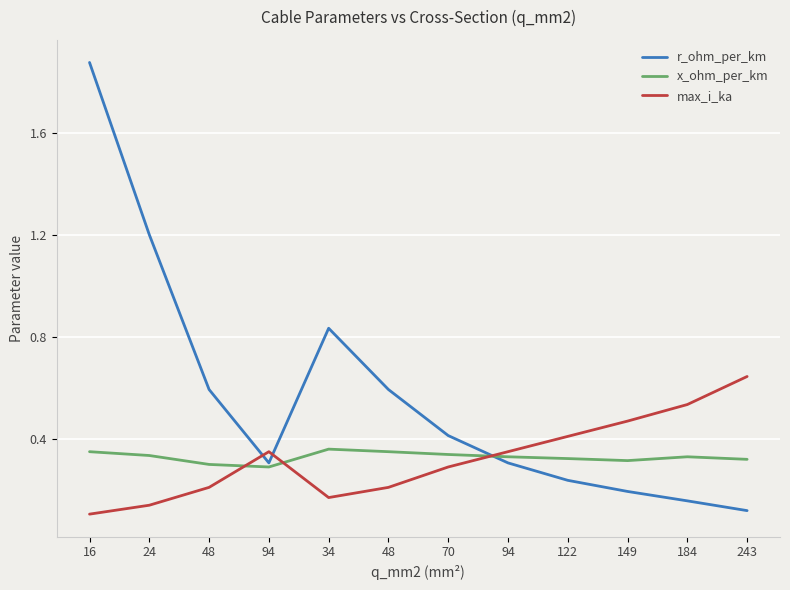

Reading right to left, list all the values displayed in this chart.

r_ohm_per_km: 243=0.1	184=0.2	149=0.2	122=0.2	94=0.3	70=0.4	48=0.6	34=0.8	94=0.3	48=0.6	24=1.2	16=1.9
x_ohm_per_km: 243=0.3	184=0.3	149=0.3	122=0.3	94=0.3	70=0.3	48=0.3	34=0.4	94=0.3	48=0.3	24=0.3	16=0.3
max_i_ka: 243=0.6	184=0.5	149=0.5	122=0.4	94=0.3	70=0.3	48=0.2	34=0.2	94=0.3	48=0.2	24=0.1	16=0.1